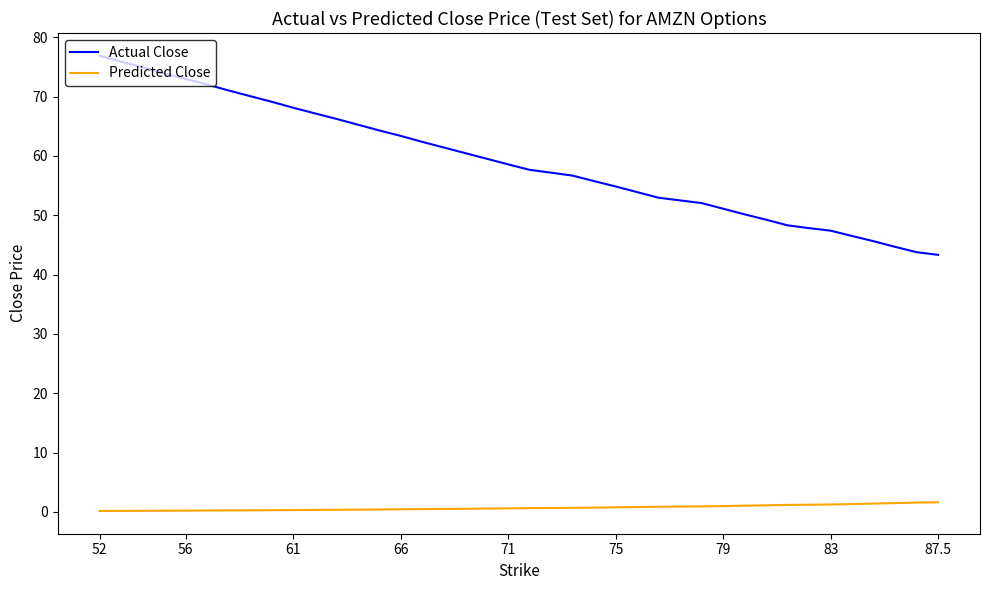

True or false: Actual Close and Predicted Close cross at least once.

False